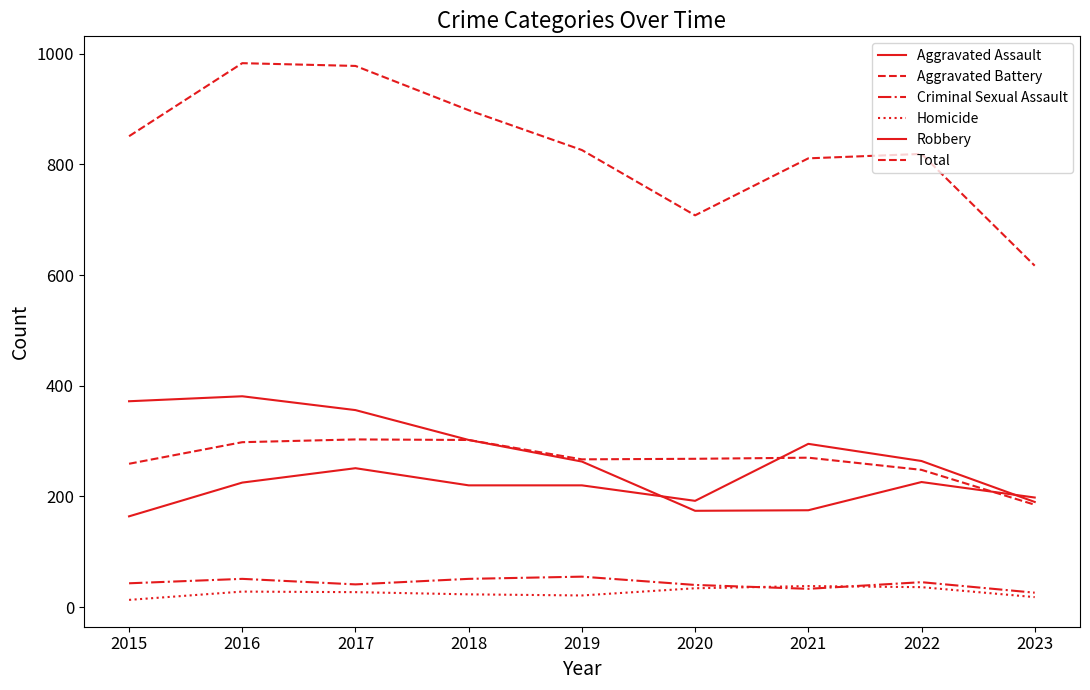

How many lines are shown in the chart?

6